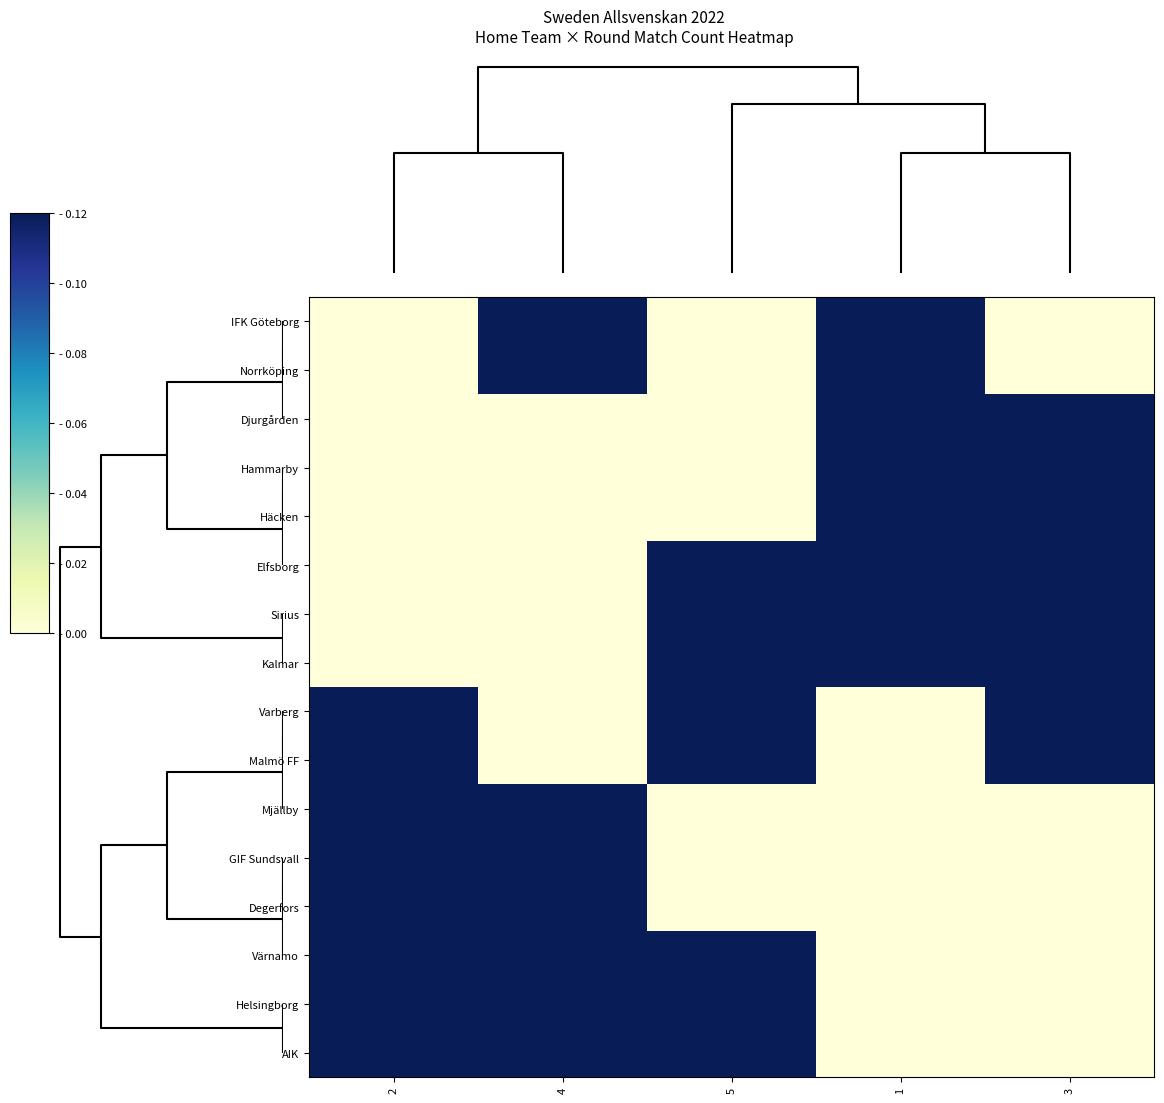

How many data points does each series have?

5